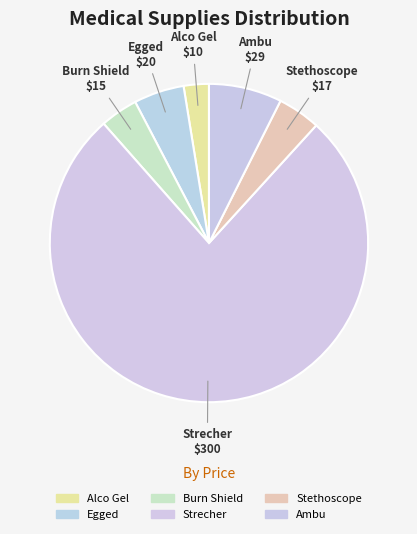

Is it true that Ambu is 7% of the pie?

True